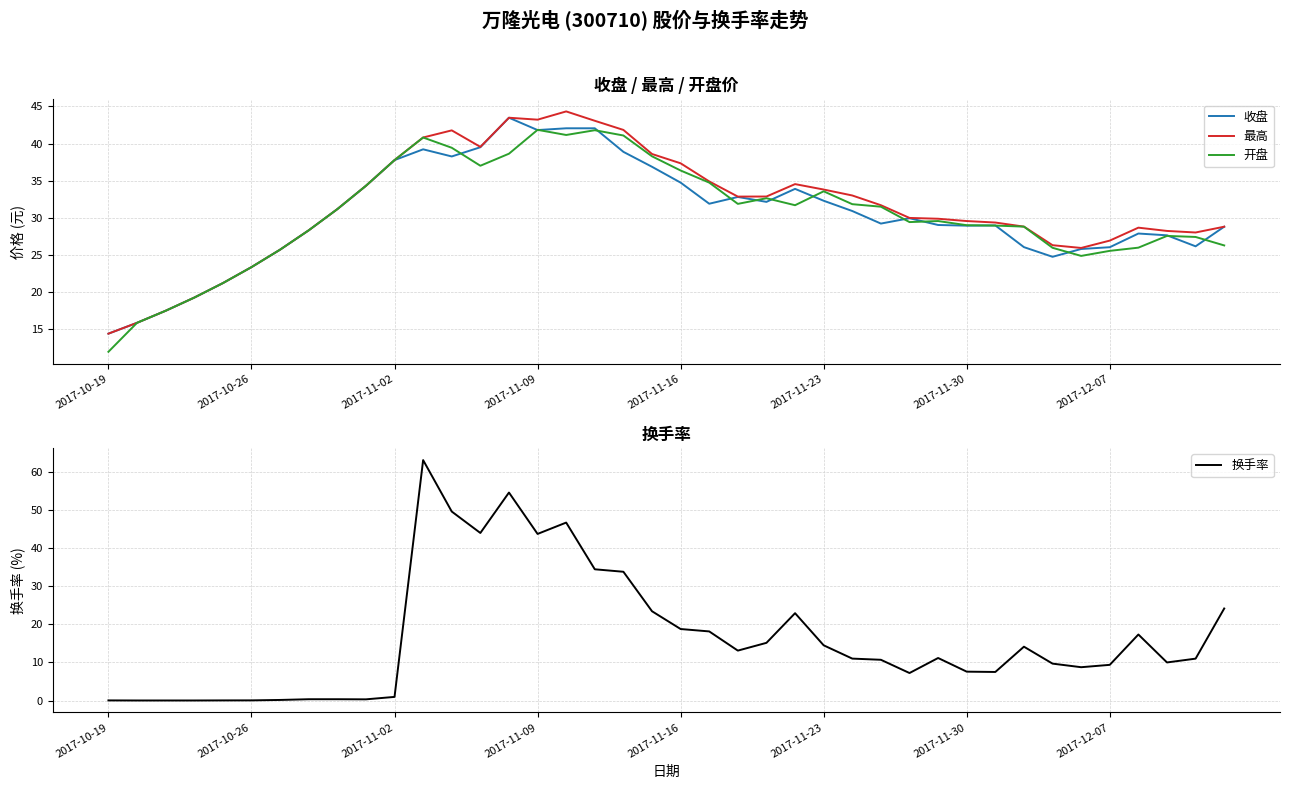

What are all the series names shown in the legend?

收盘, 最高, 开盘, 换手率